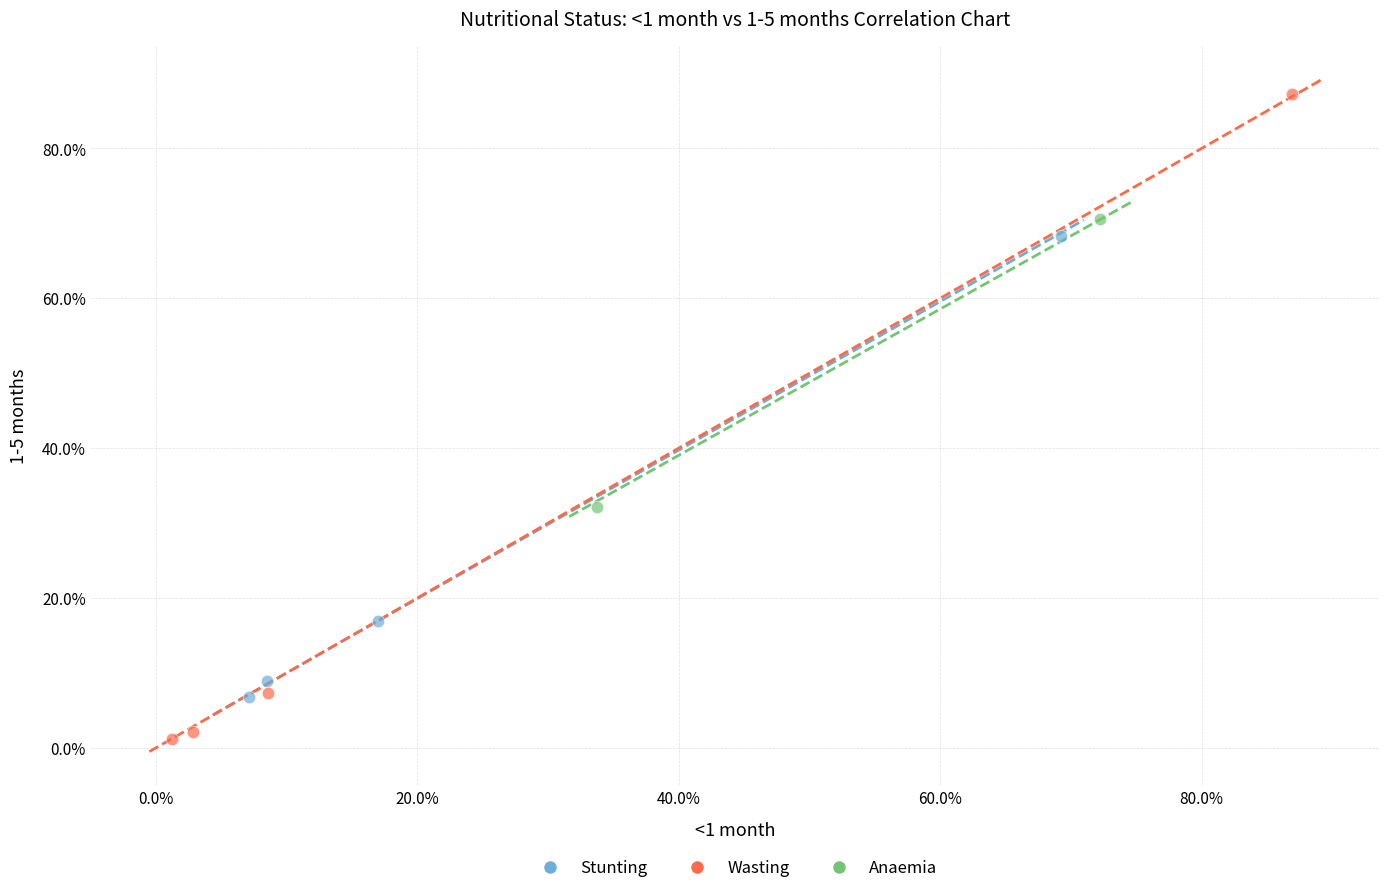

Which series reaches the minimum Y coordinate?

Wasting